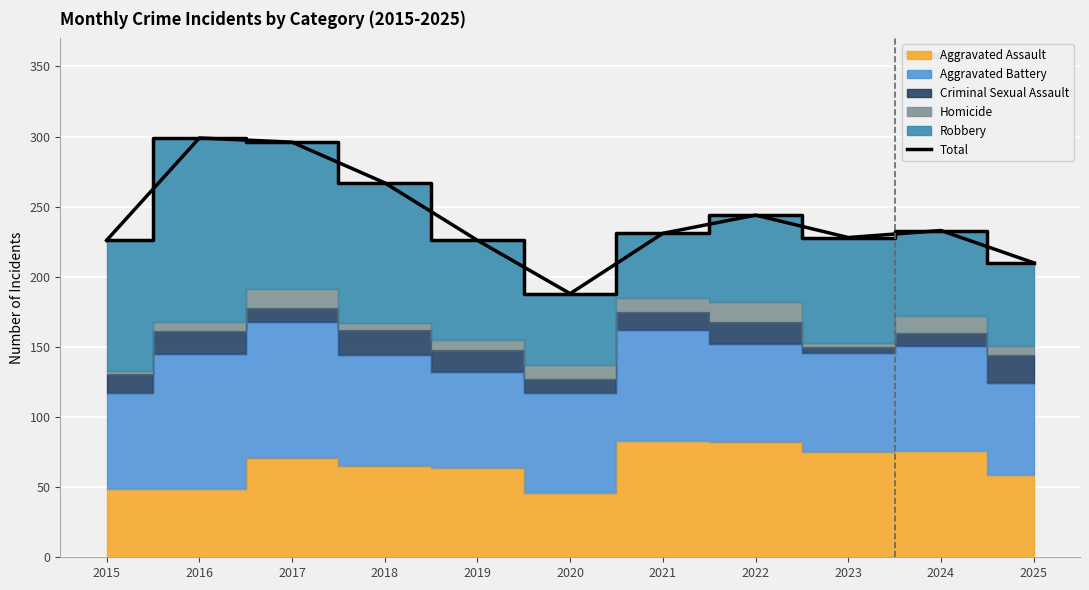

Where does the data first go above 231?

2016